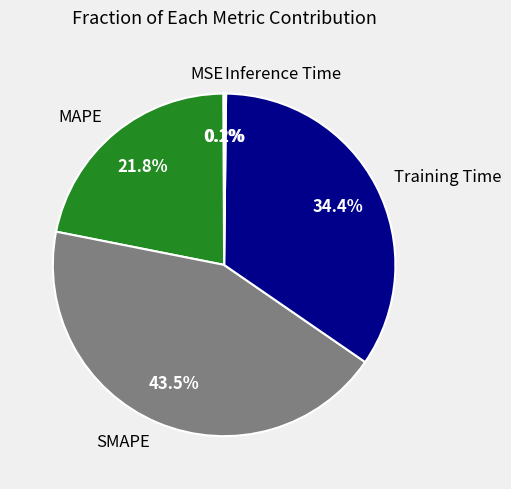

Approximately how many times larger is the value at SMAPE compared to Training Time?

1.3